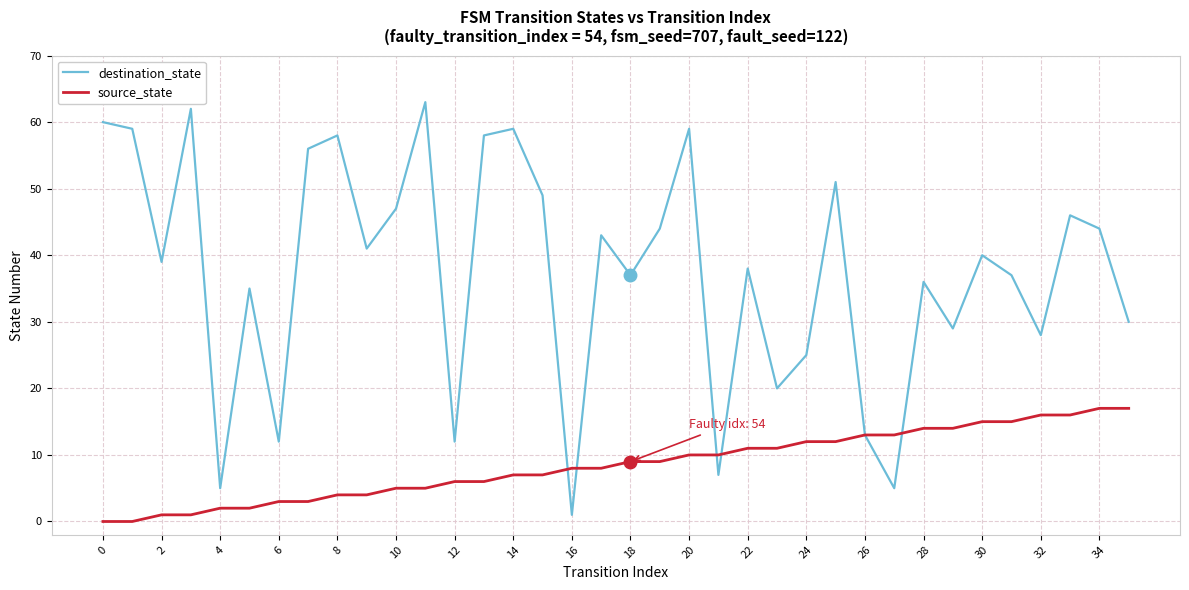

Which series has the largest total across all categories?

destination_state